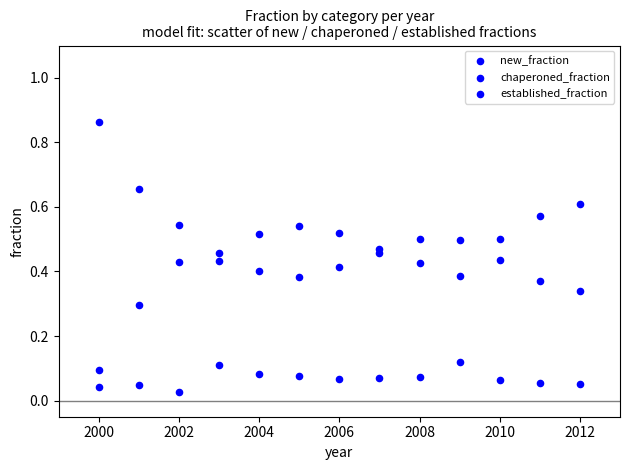

Count the number of points in this scatter plot.

39